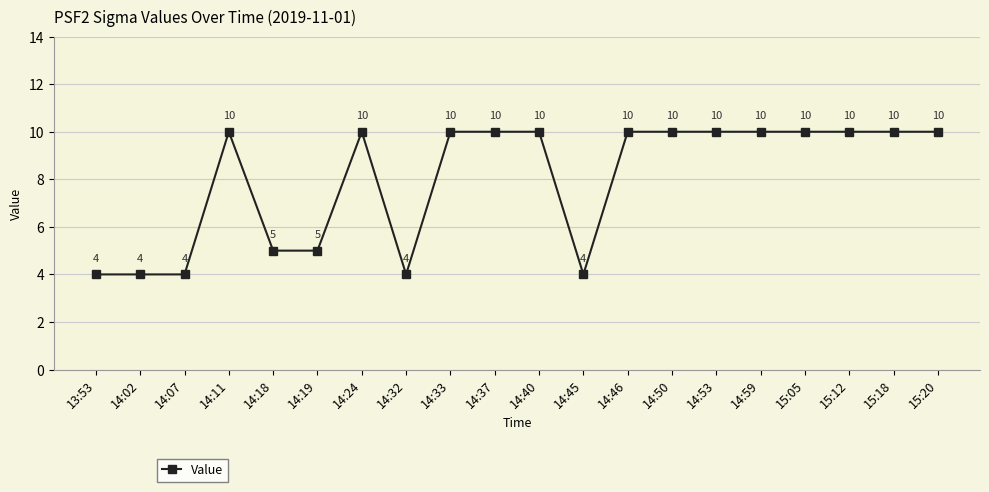

Is this an area chart (filled region under the line)?

No